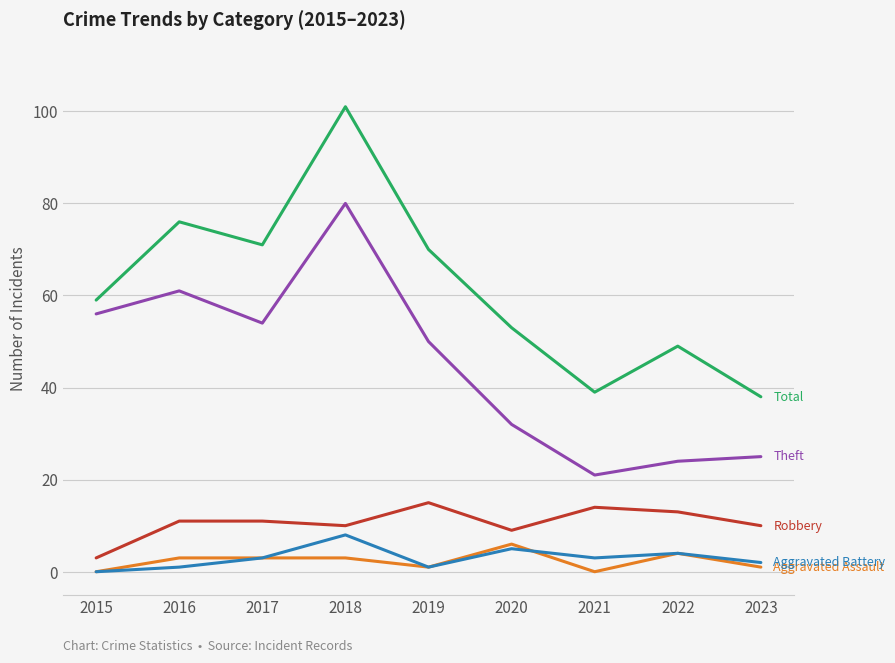

What is the spread (max minus min) of values at 2017?

68